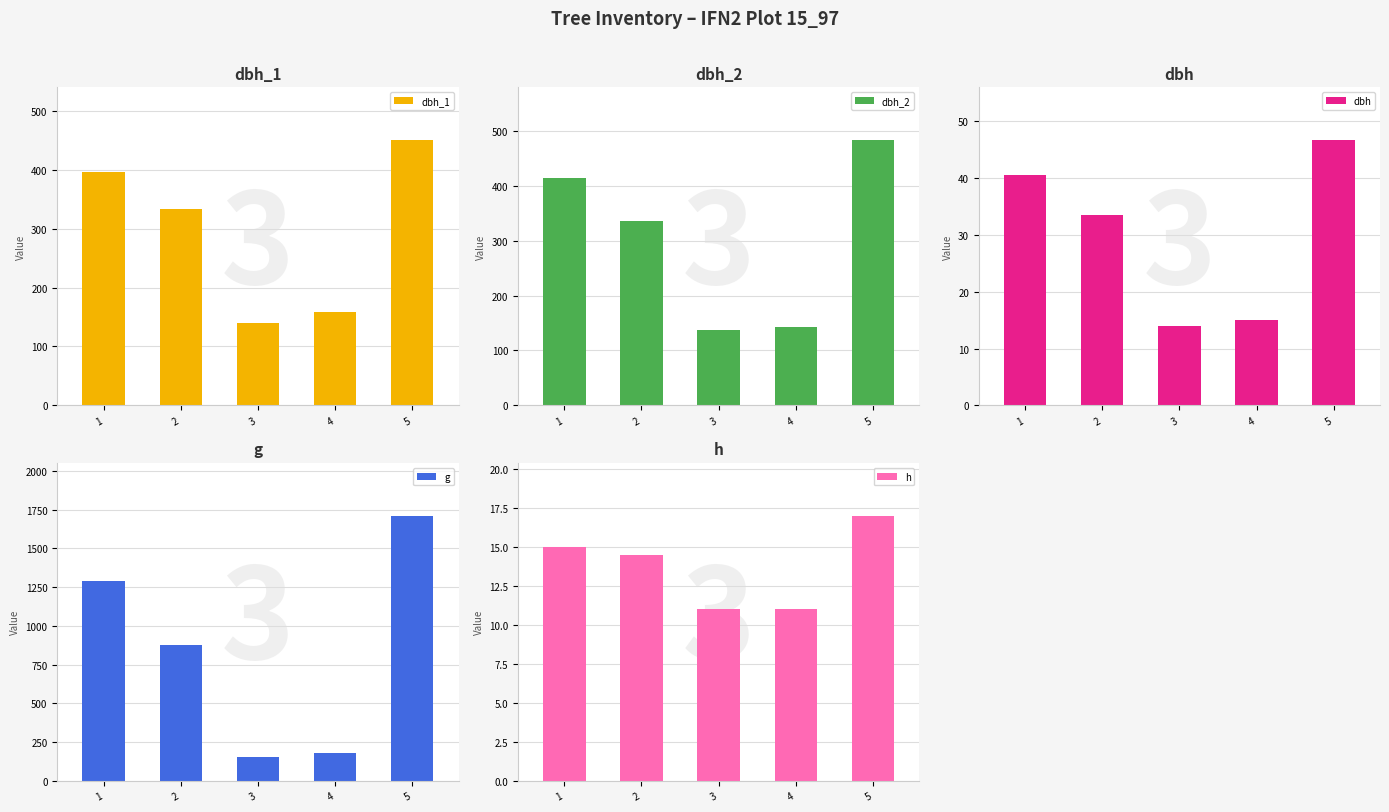

Count the number of categories in the chart.

5